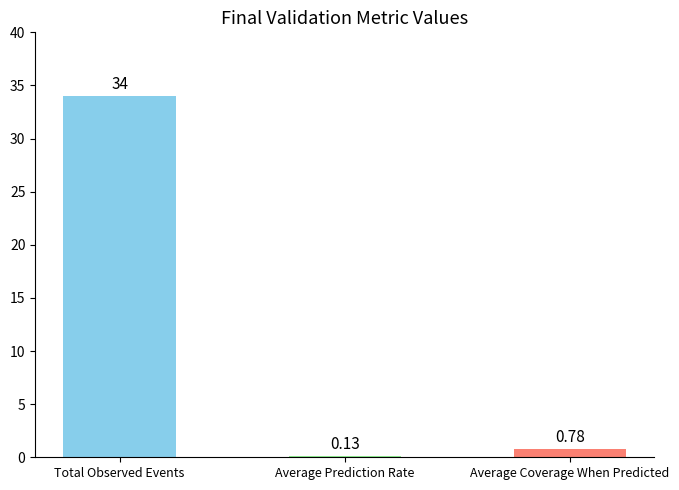

At which category does the chart reach its minimum across all series?

Average Prediction Rate